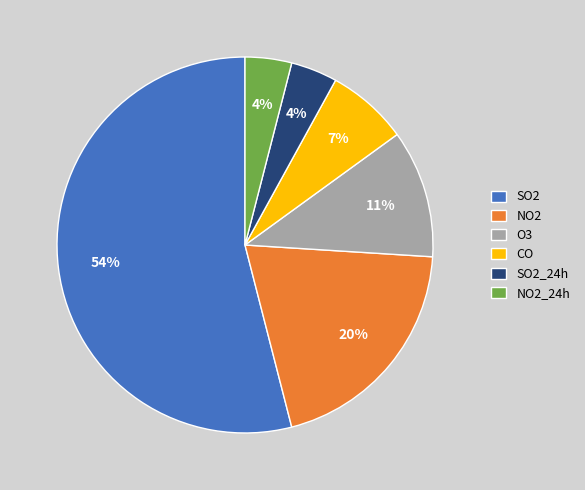

To the nearest percent, what percentage of the pie is SO2_24h?

4%